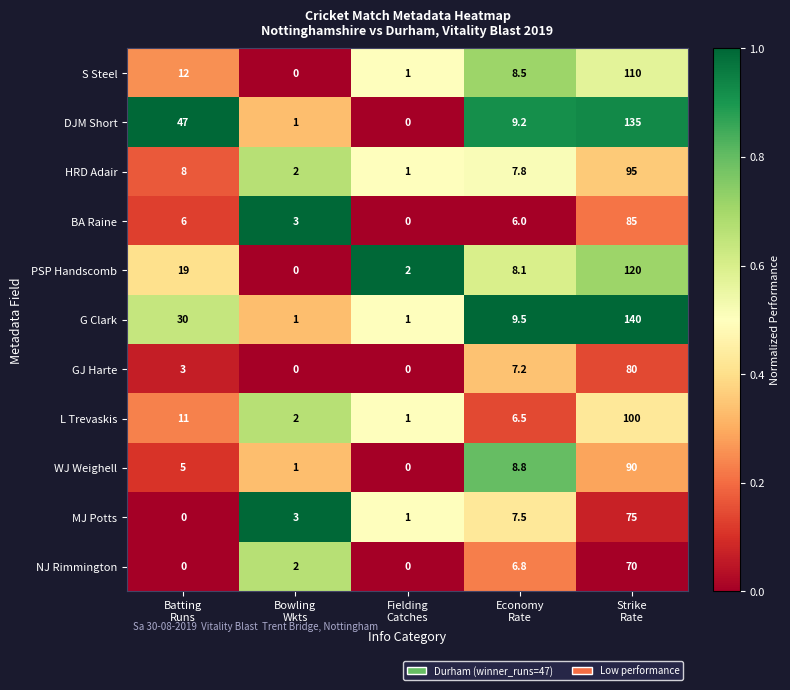

Which series has the largest range (max minus min)?

G Clark